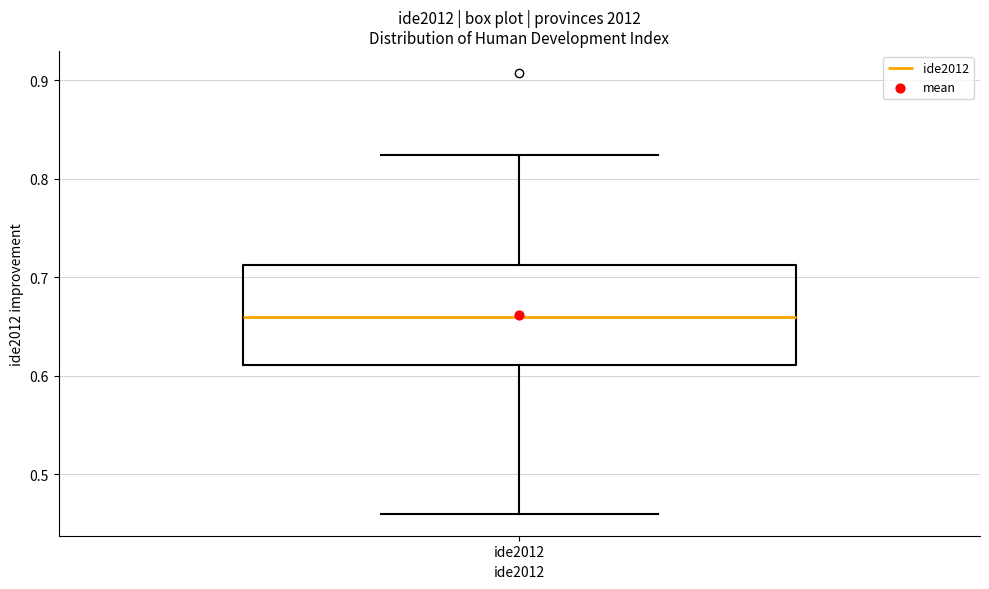

Read this box plot against the y-axis: the position of the median line, the range covered by the box, and the ends of both whiskers. The values are not printed on the chart, so give them approximately, as read against the axis.

median 0.66, box 0.61 to 0.71, whiskers 0.46 to 0.82